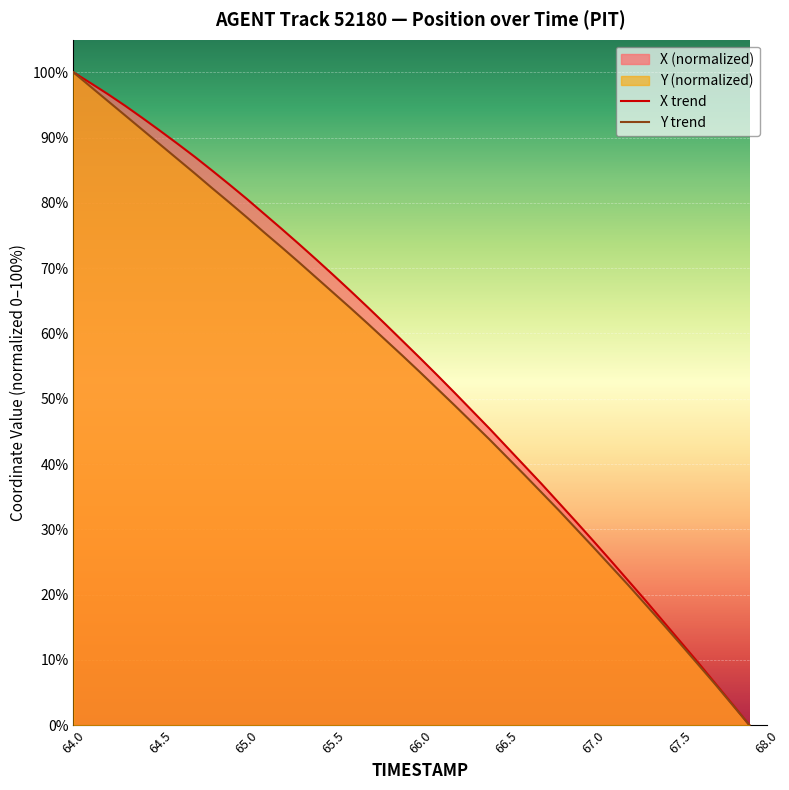

What is the maximum value shown in the chart?

100.0